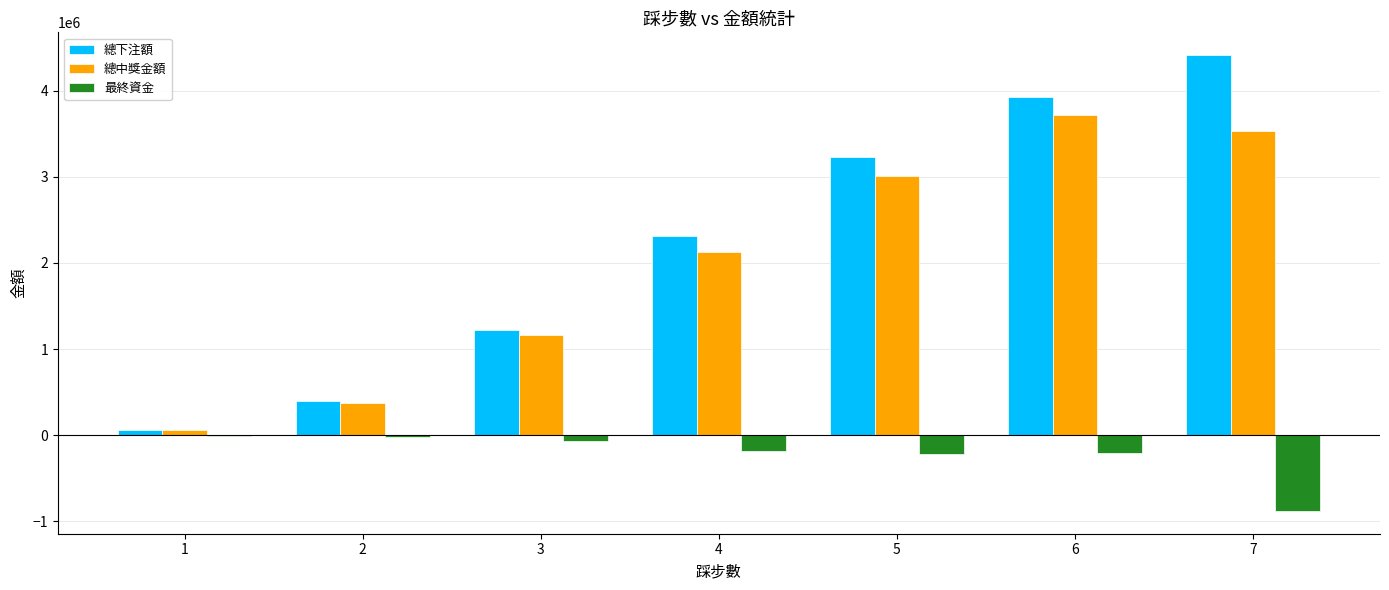

At which category is the sum across all series the highest?

6